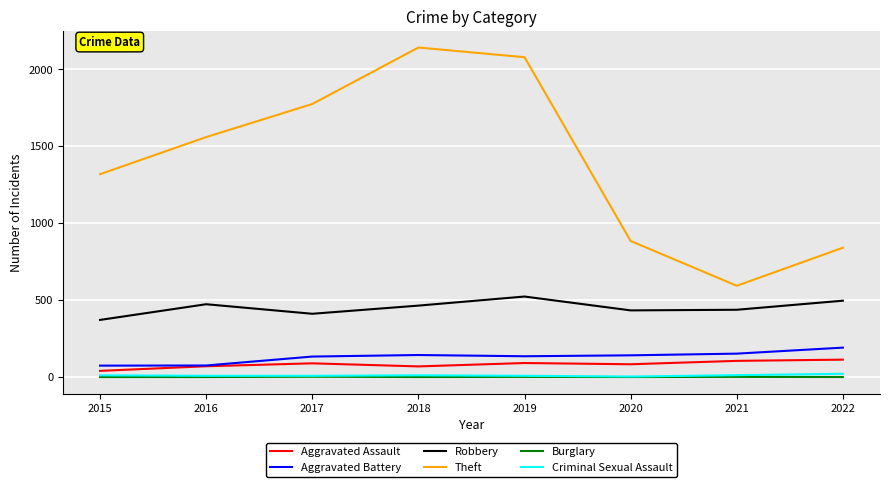

Where is the first local maximum for Aggravated Assault?

2017